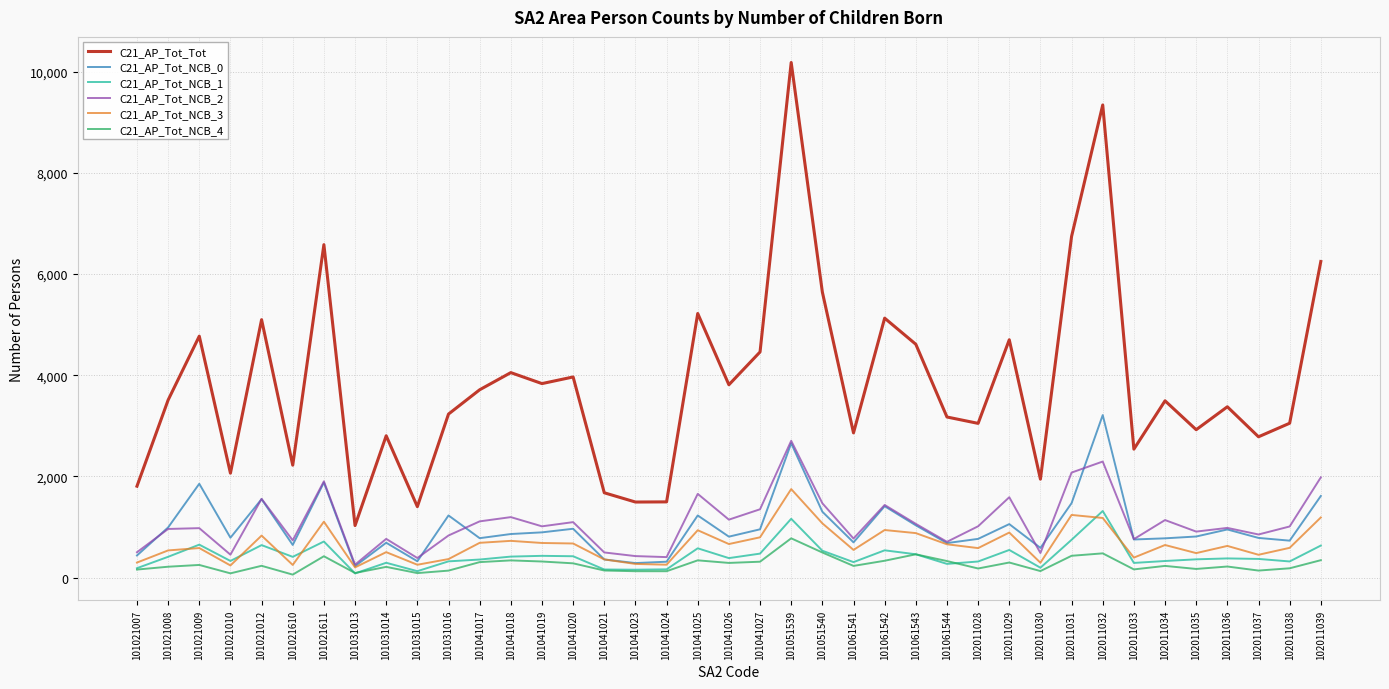

The value of C21_AP_Tot_NCB_3 at 102011034 is 1024. True or false?

False